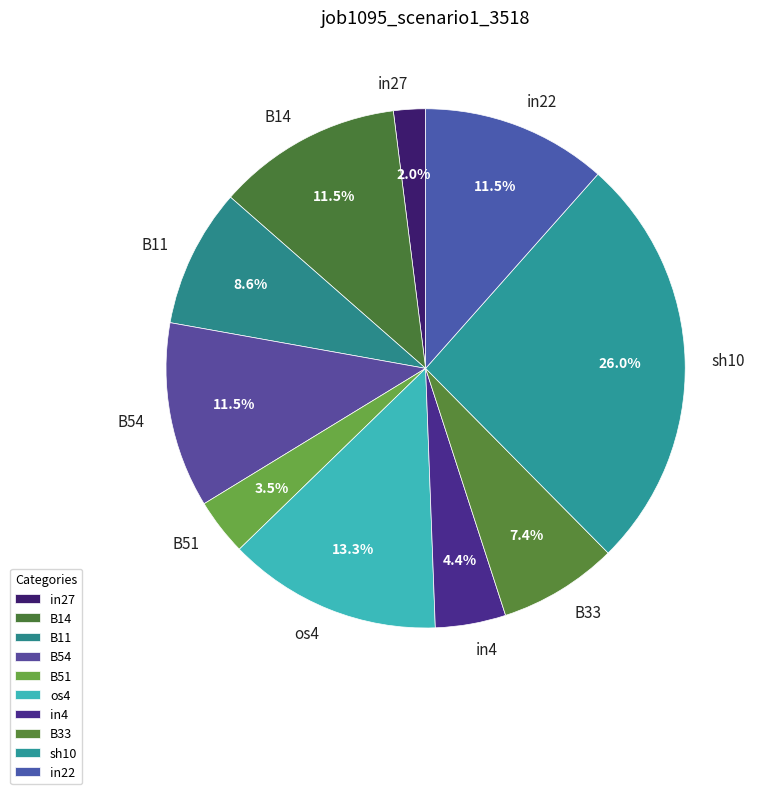

Does sh10 account for over 50% of the chart?

No